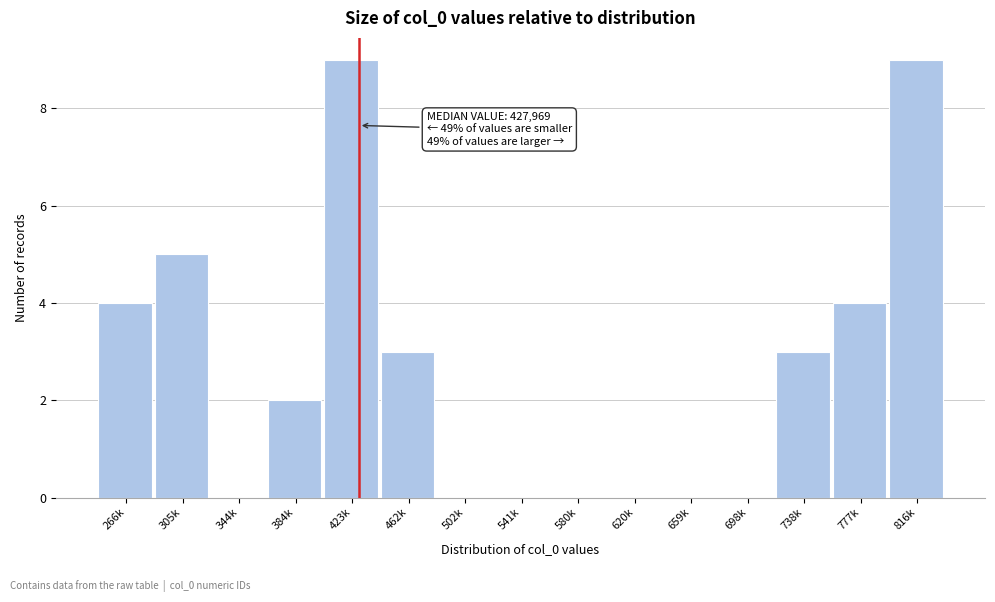

Reading left to right, what are all the values shown in this chart?

266k=4	305k=5	344k=0	384k=2	423k=9	462k=3	502k=0	541k=0	580k=0	620k=0	659k=0	698k=0	738k=3	777k=4	816k=9